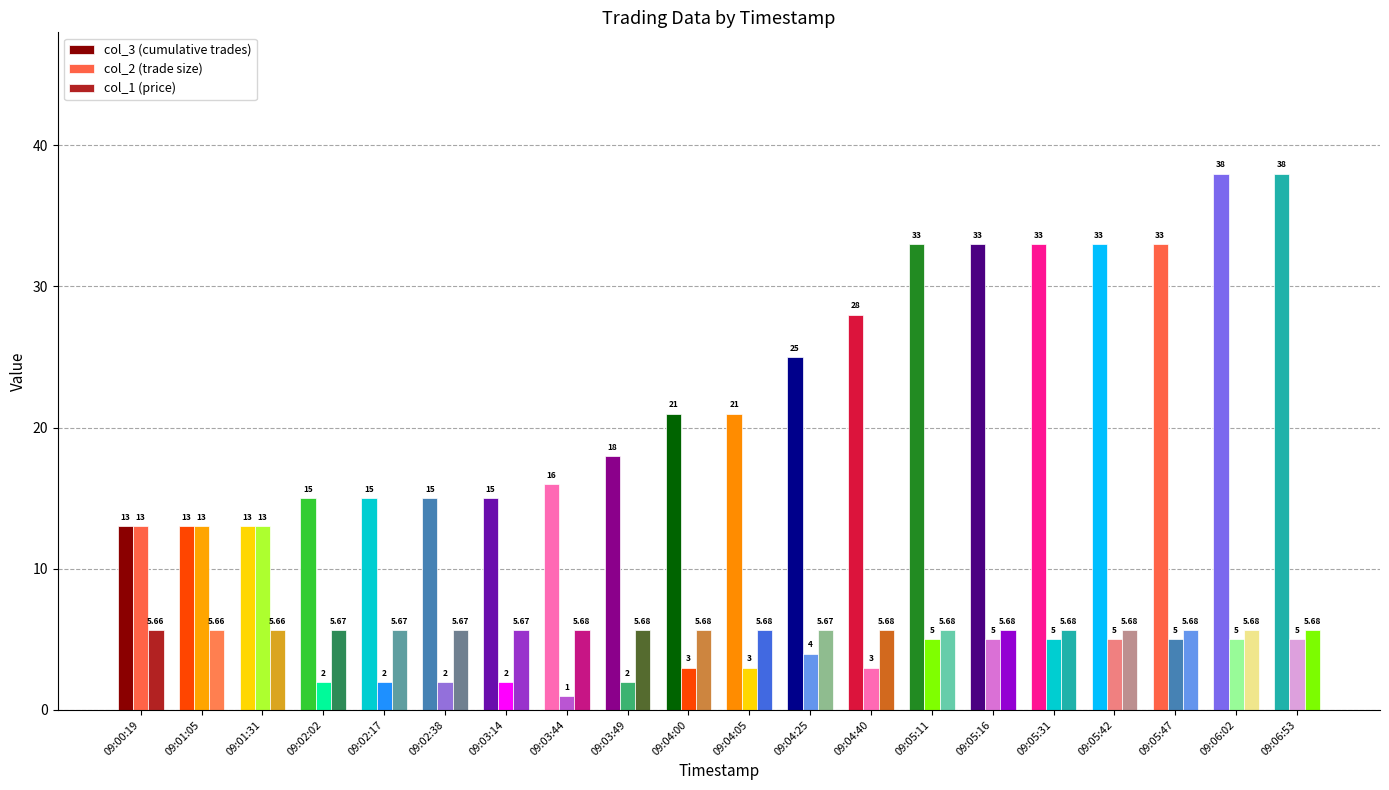

Is the value of col_1 (price) at 09:05:31 greater than the value of col_2 (trade size) at 09:00:19?

No